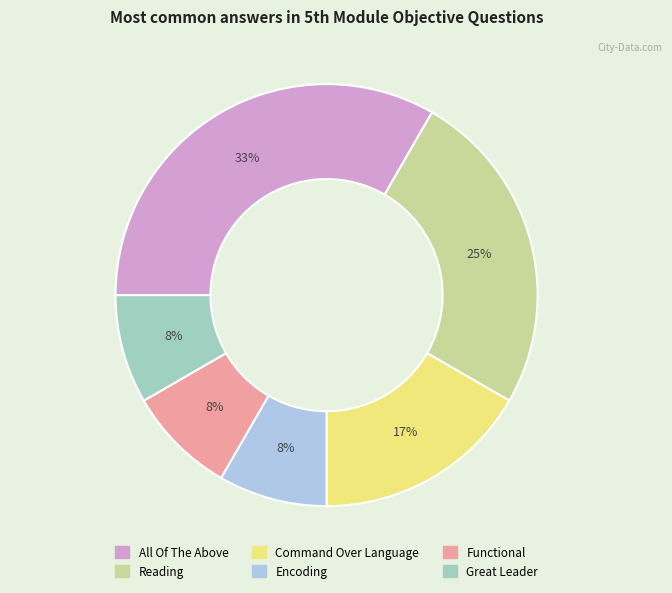

Between Great Leader and All Of The Above, which is larger?

All Of The Above